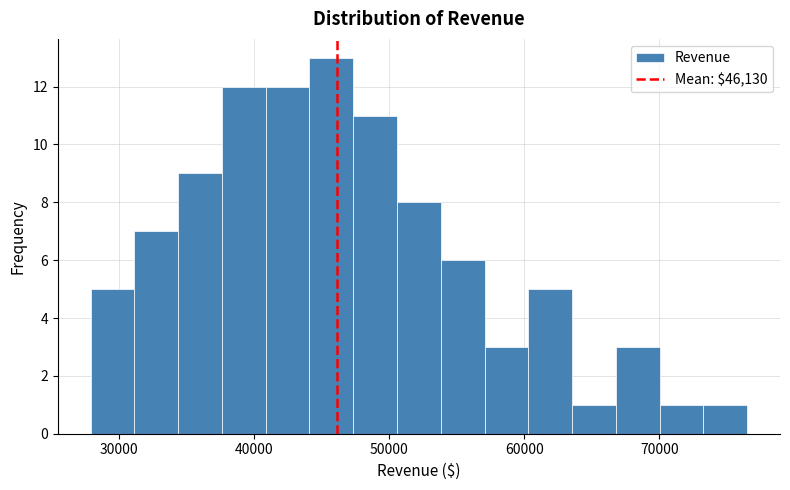

Around what value on the x-axis is the tallest bar? Give the approximate position of its centre, as read against the axis.

46000